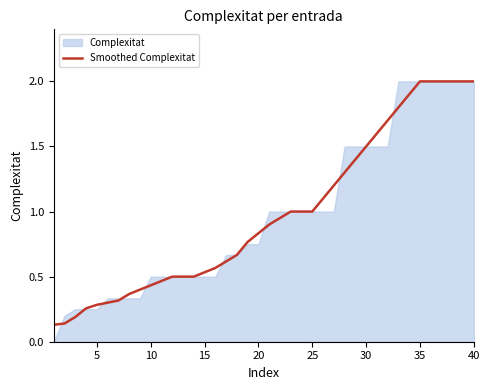

Is it true that the value at 18 is 0.4?

False